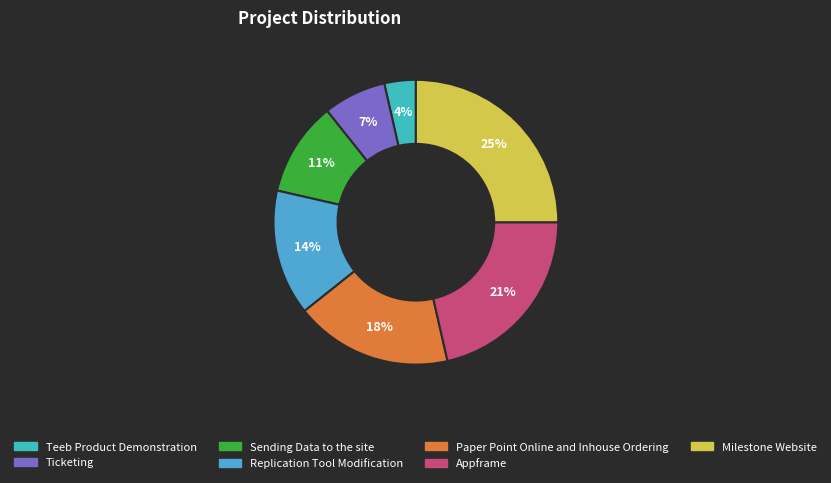

True or false: Sending Data to the site accounts for 4% of the total.

False